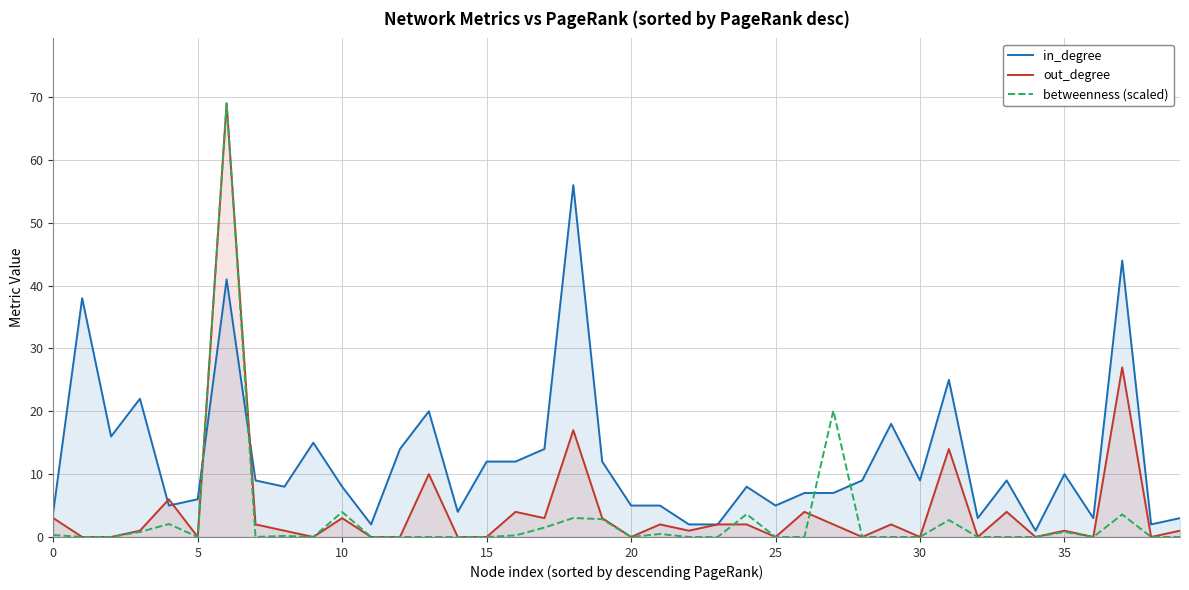

True or false: out_degree and betweenness (scaled) cross at least once.

True